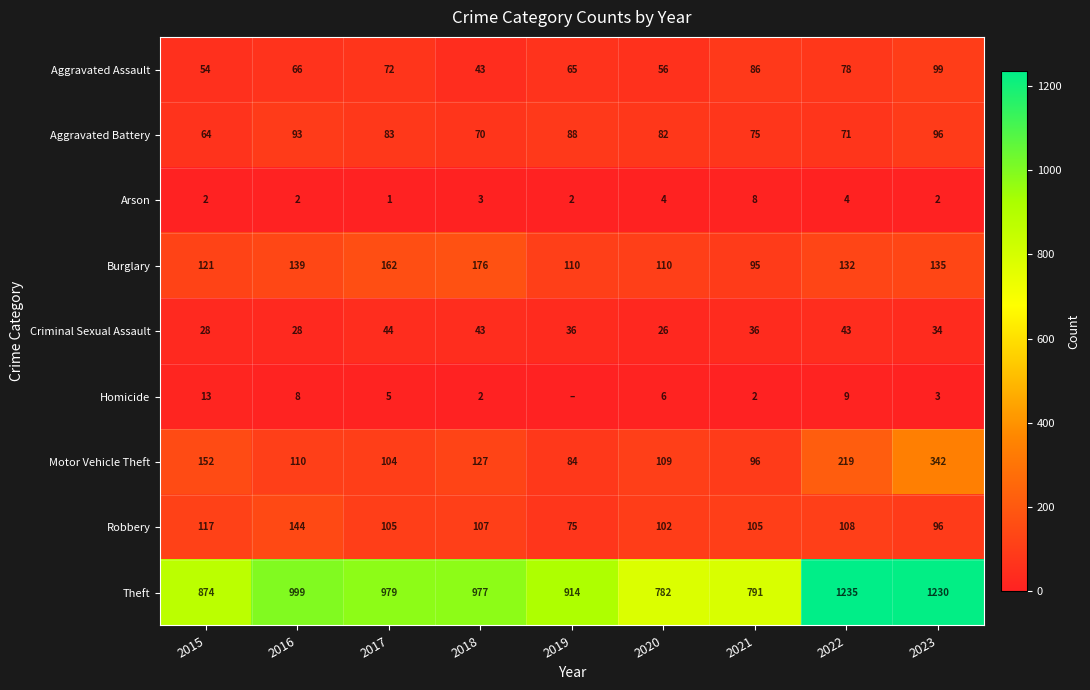

What is the sum of the Aggravated Assault values at 2020 and 2017?

128